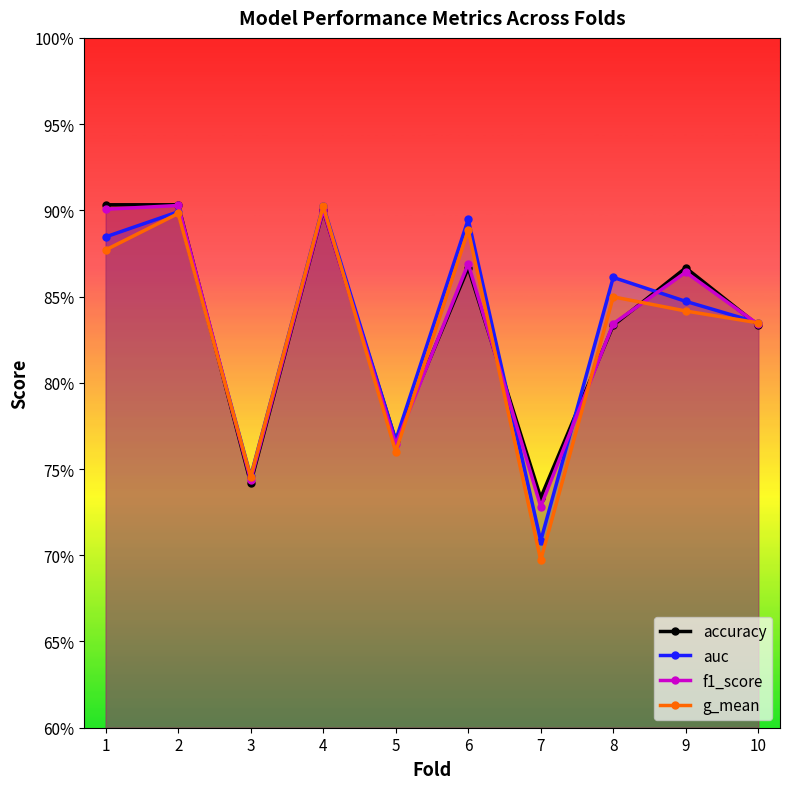

In g_mean, how many points are lower than both neighbors (excluding endpoints)?

3